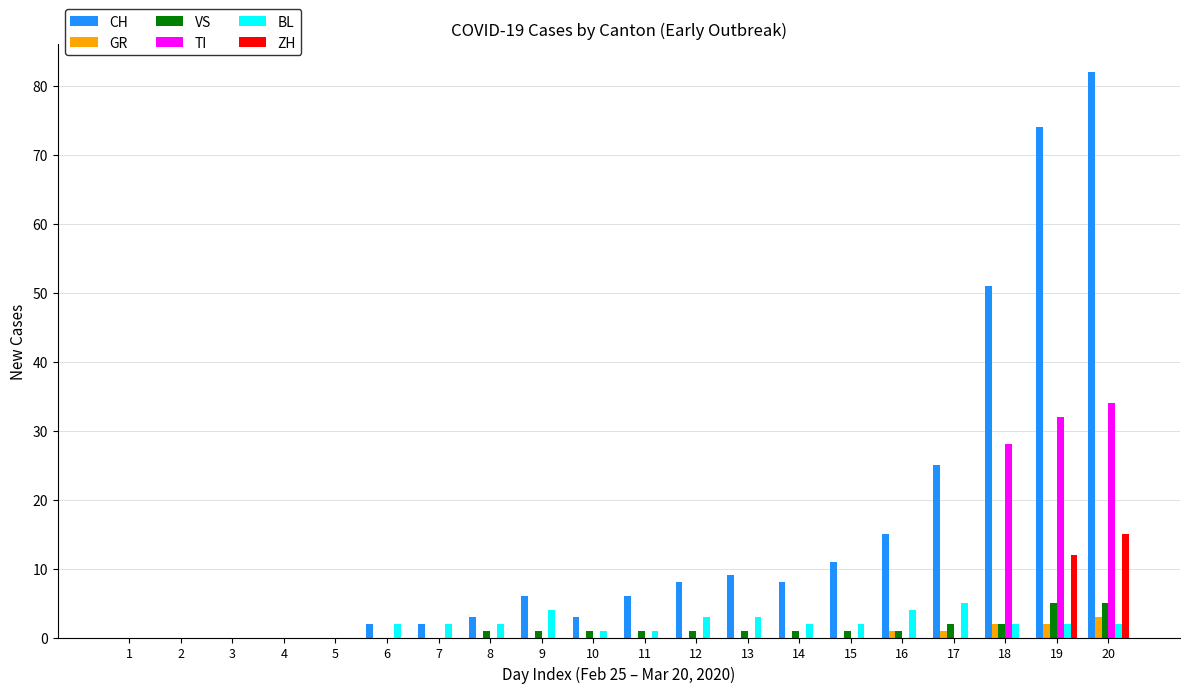

Are the bars horizontal?

No